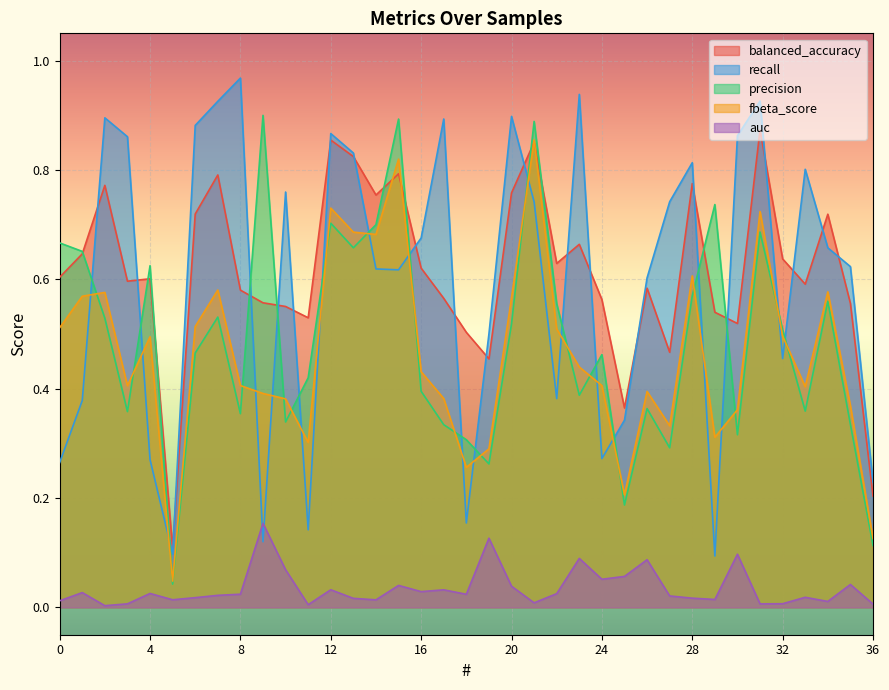

Does the chart display data point markers on the line(s)?

No